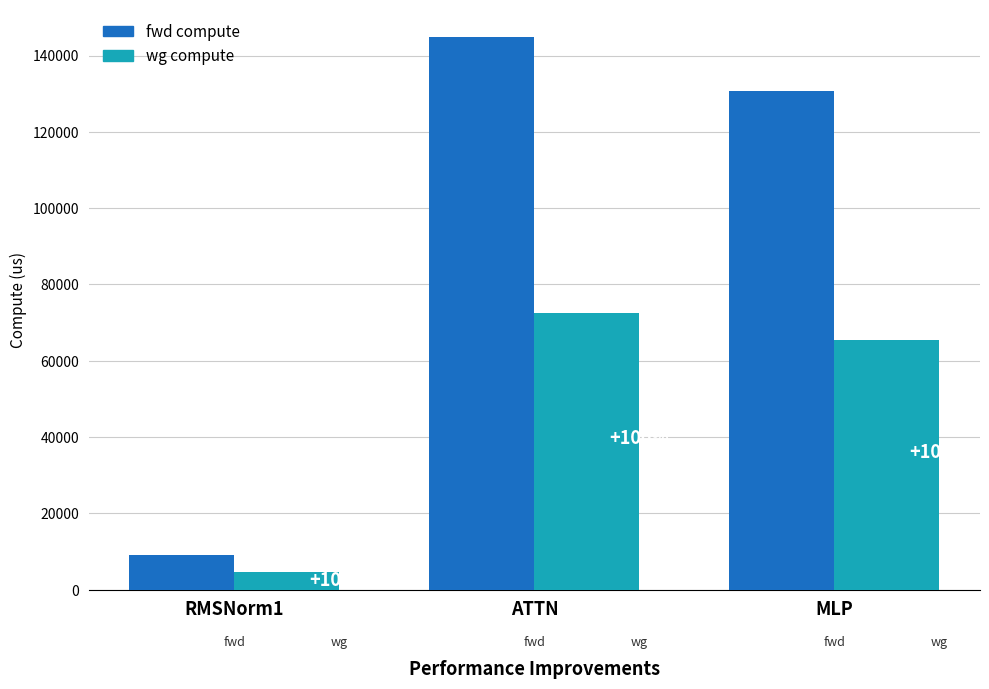

Which has a higher value, 0 or 1?

1